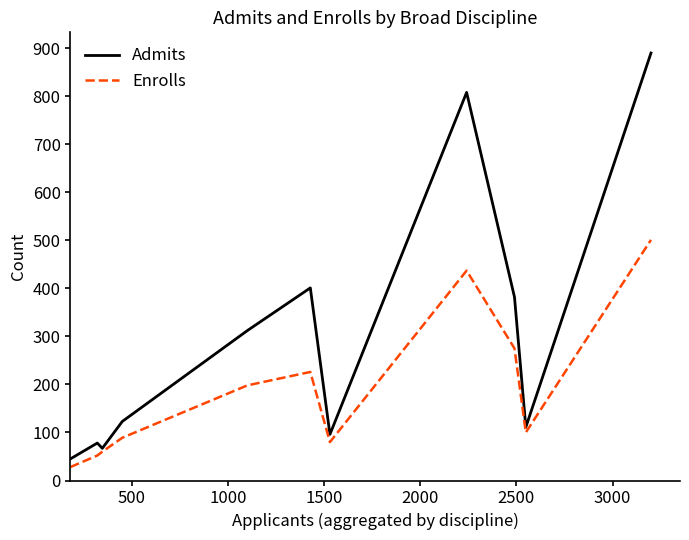

At how many categories does at least one series exceed 885?

1